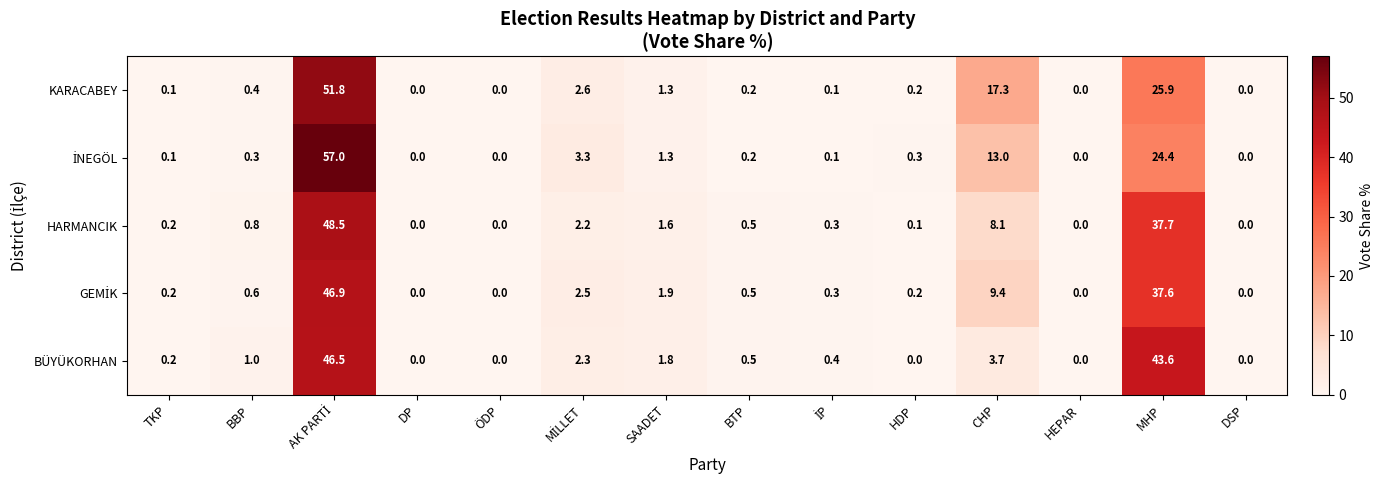

The KARACABEY series shows 1.3 at SAADET. True or false?

True